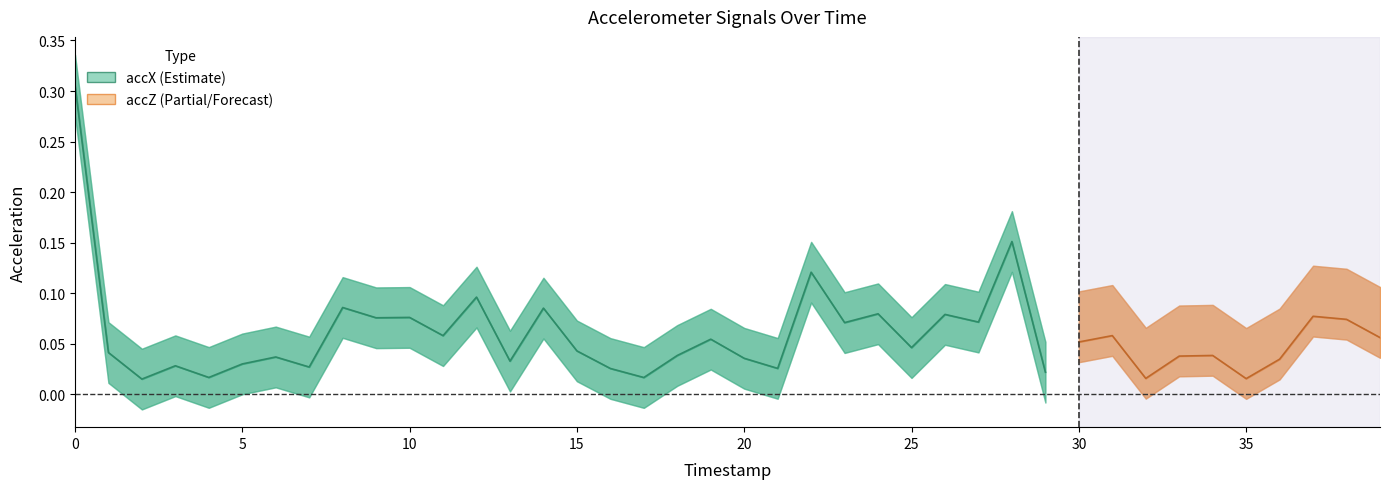

Which series changed the most between 7 and 16?

accX